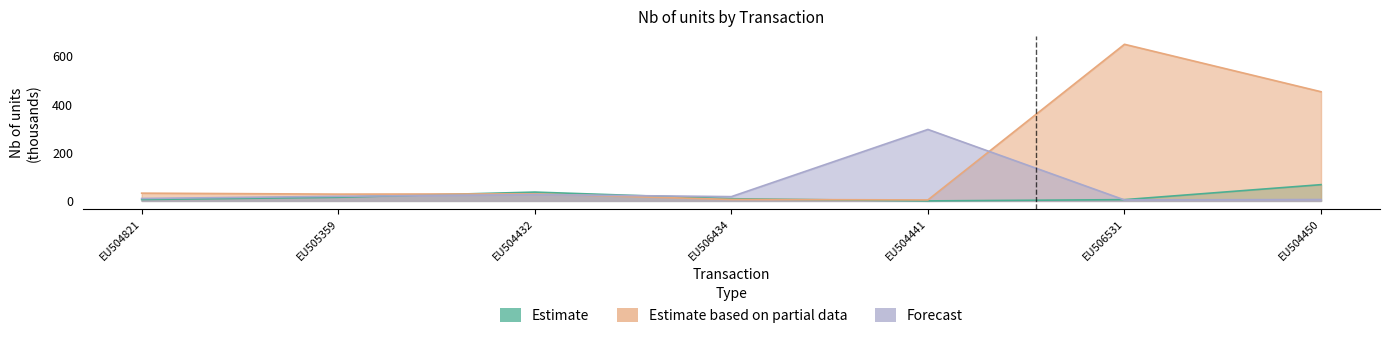

Which label corresponds to the largest value in the chart?

EU506531